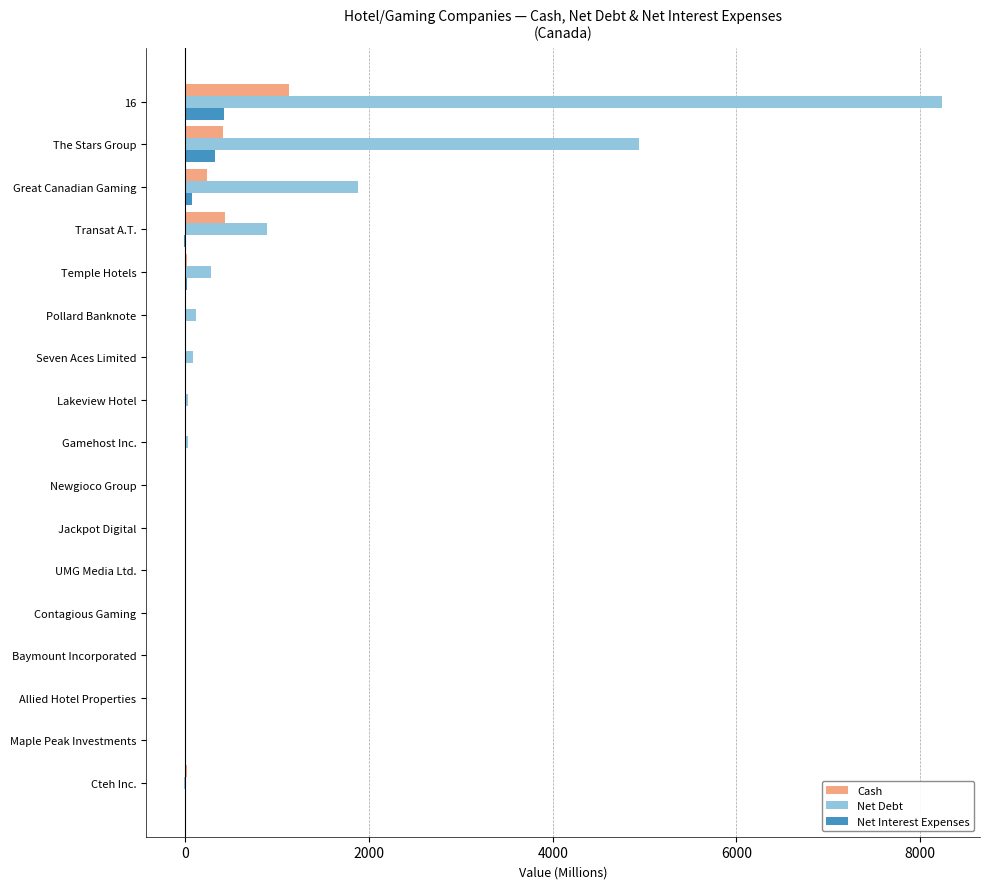

What is the total value across all series at 16?

9793.7